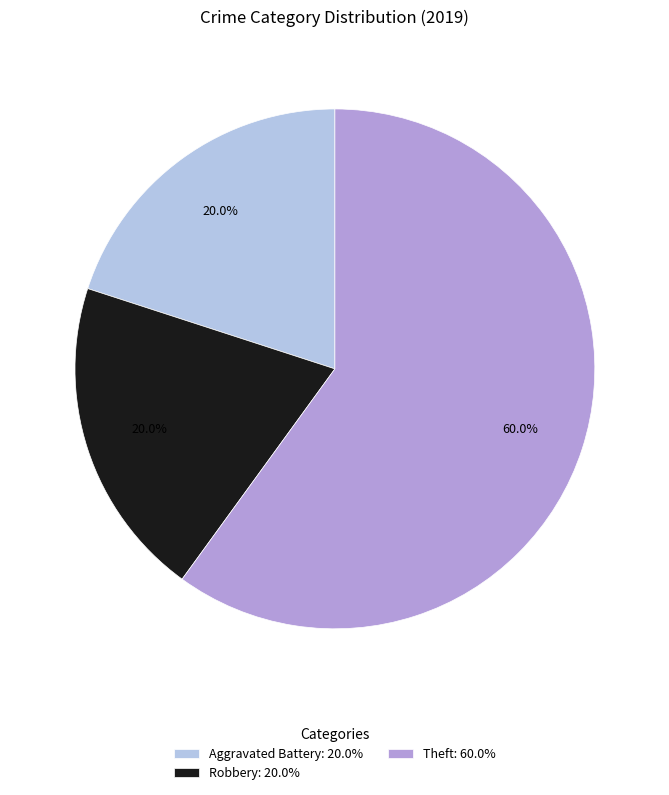

To the nearest percent, what is the combined percentage of Theft and Robbery?

80%